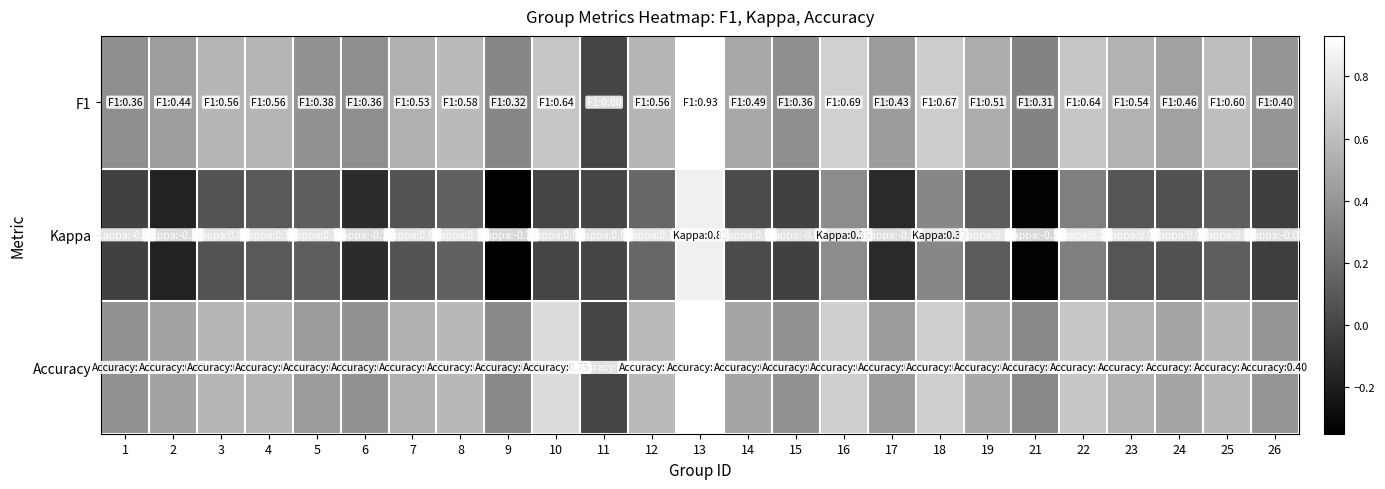

Reading left to right, extract all data points from this chart.

F1: 1=0.4	2=0.4	3=0.6	4=0.6	5=0.4	6=0.4	7=0.5	8=0.6	9=0.3	10=0.6	11=0.0	12=0.6	13=0.9	14=0.5	15=0.4	16=0.7	17=0.4	18=0.7	19=0.5	21=0.3	22=0.6	23=0.5	24=0.5	25=0.6	26=0.4
Kappa: 1=-0.0	2=-0.2	3=0.1	4=0.1	5=0.1	6=-0.1	7=0.1	8=0.1	9=-0.3	10=0.0	11=0.0	12=0.2	13=0.9	14=0.0	15=-0.0	16=0.4	17=-0.1	18=0.3	19=0.1	21=-0.3	22=0.3	23=0.1	24=0.1	25=0.1	26=-0.0
Accuracy: 1=0.4	2=0.5	3=0.6	4=0.6	5=0.4	6=0.4	7=0.5	8=0.6	9=0.3	10=0.8	11=0.0	12=0.6	13=0.9	14=0.5	15=0.4	16=0.7	17=0.4	18=0.7	19=0.5	21=0.3	22=0.6	23=0.5	24=0.5	25=0.6	26=0.4